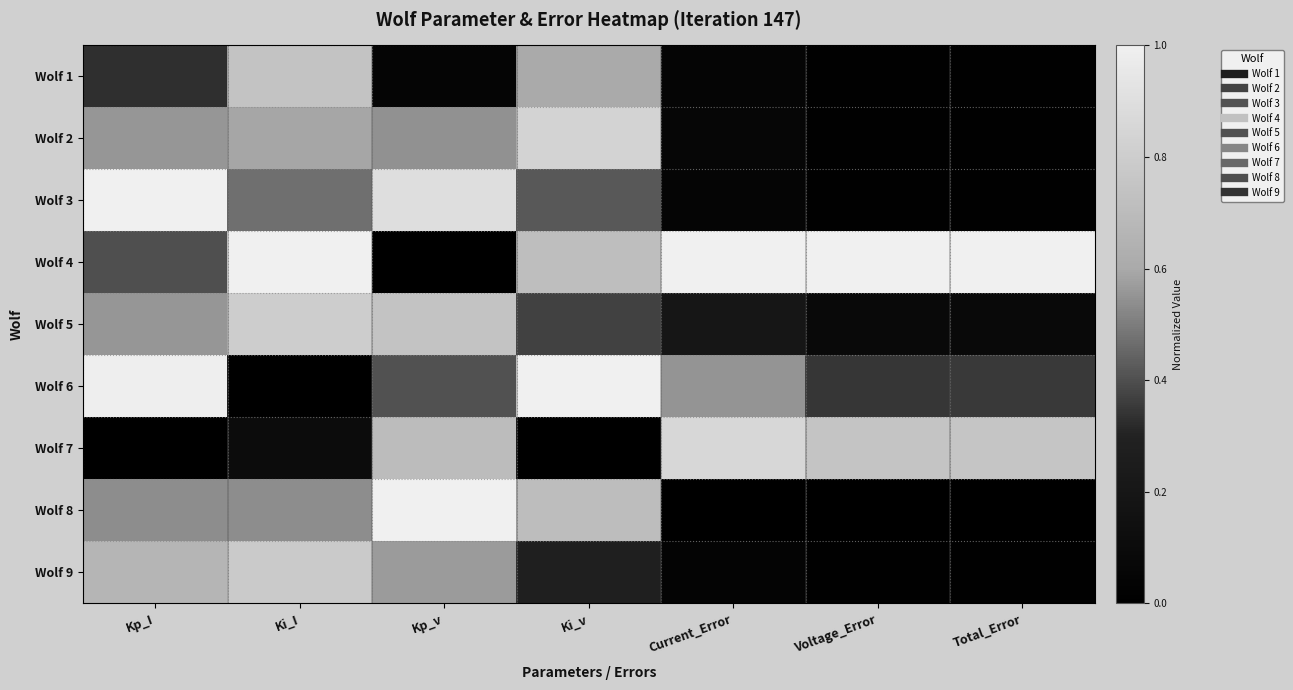

How many categories are shown in the chart?

7